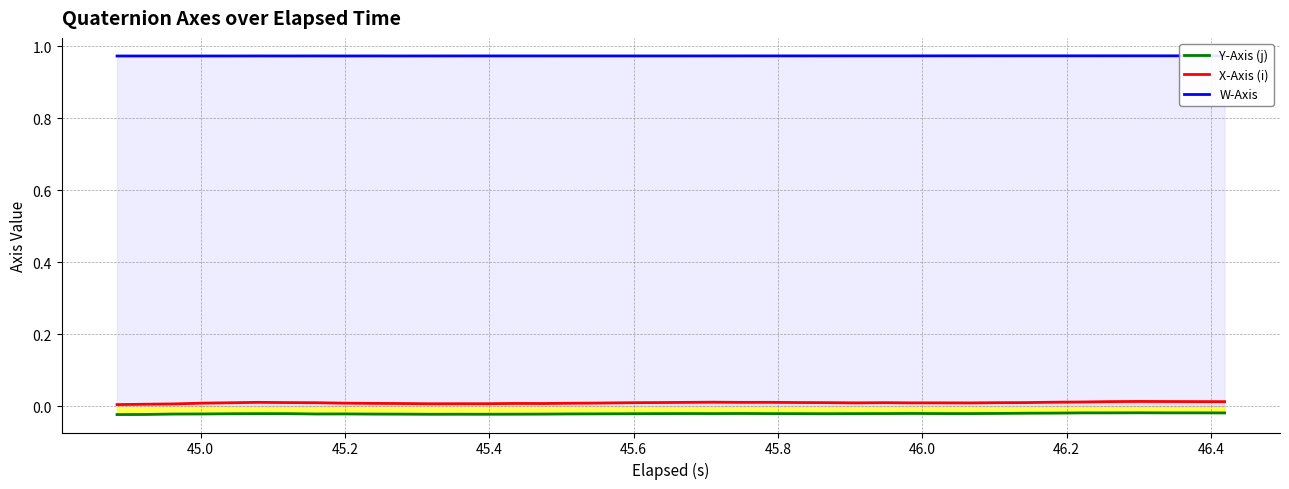

True or false: X-Axis (i) and Y-Axis (j) intersect in this chart.

False